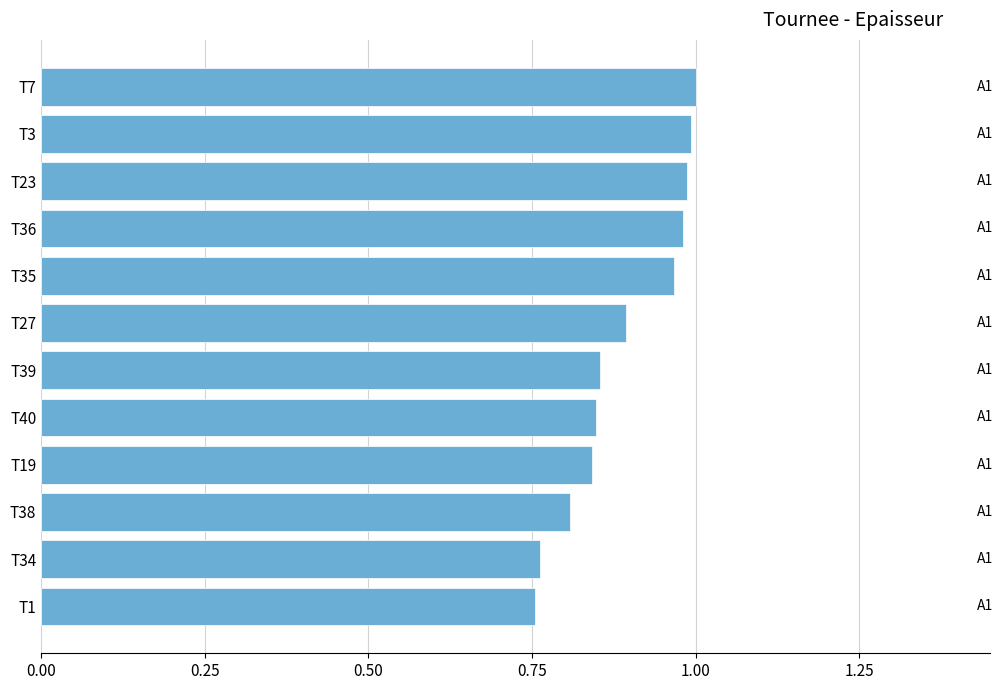

What is the label of the 1st bar from the bottom?

T1